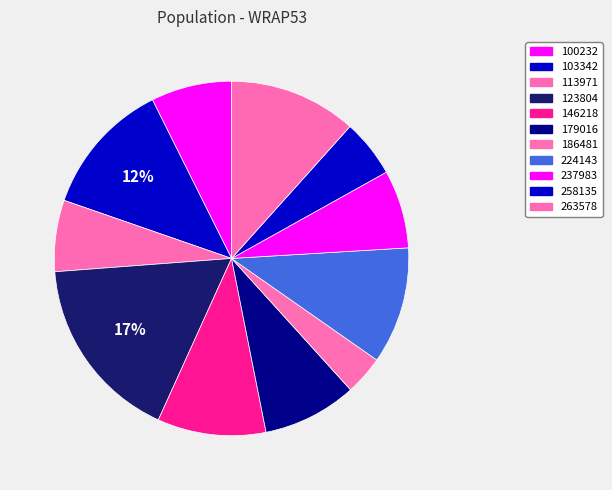

Is there a majority slice in this chart?

No